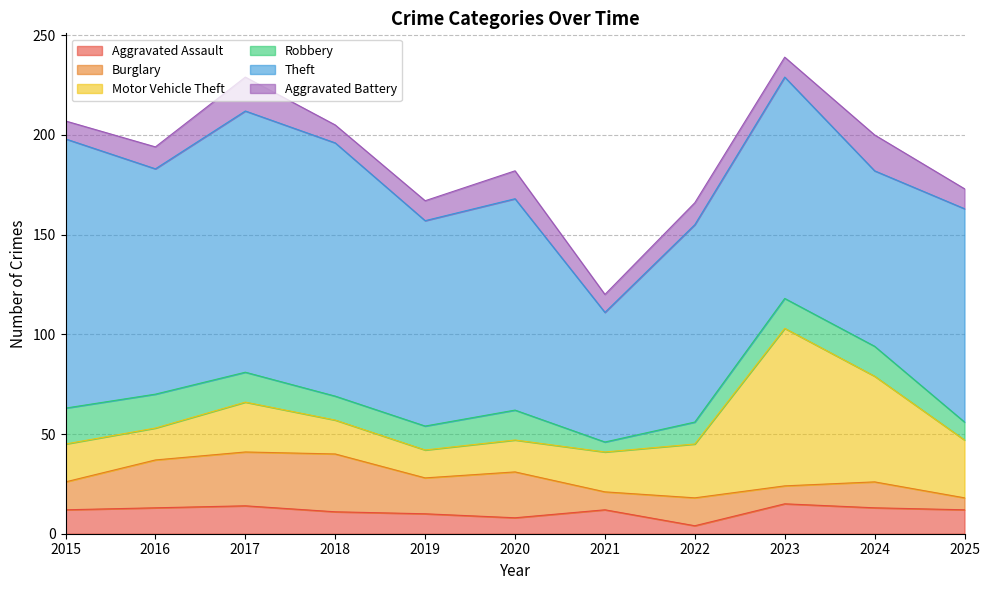

True or false: Theft has a value of 33 at 2021.

False